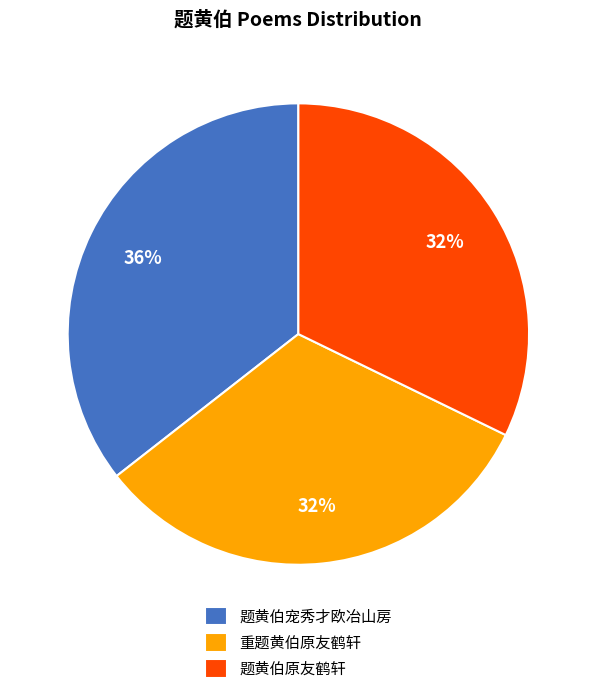

What is the largest slice in the pie chart?

题黄伯宠秀才欧冶山房